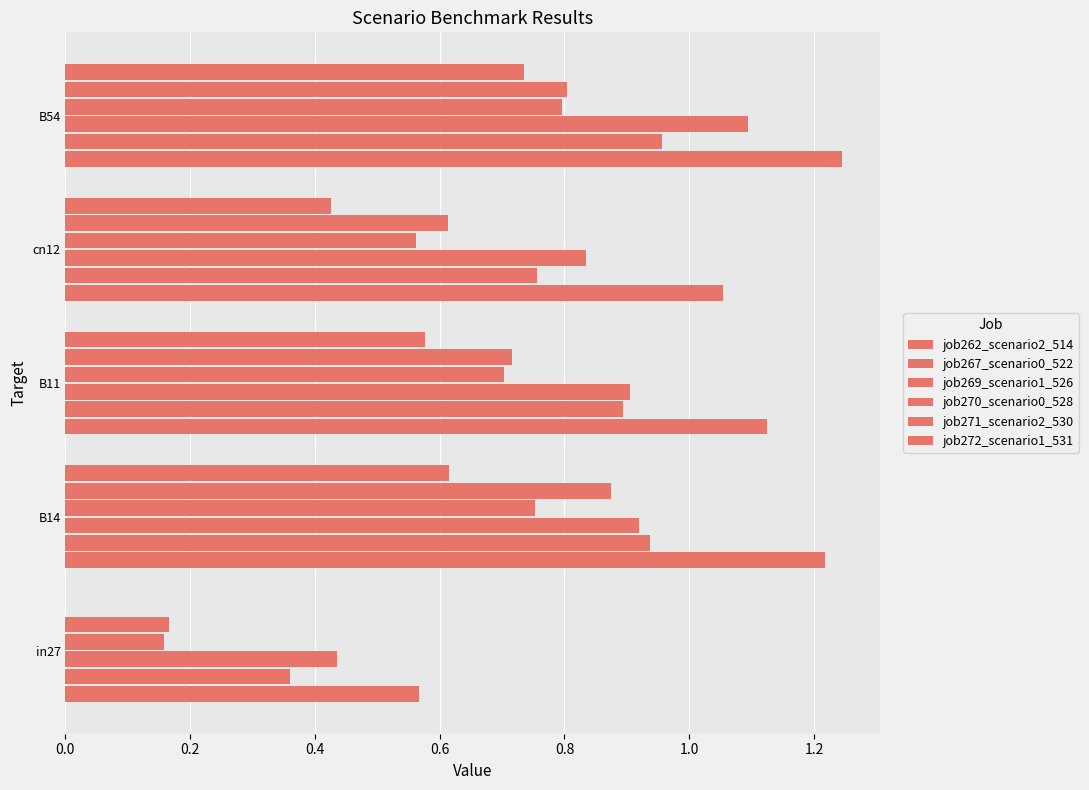

How many series are shown in this chart?

6